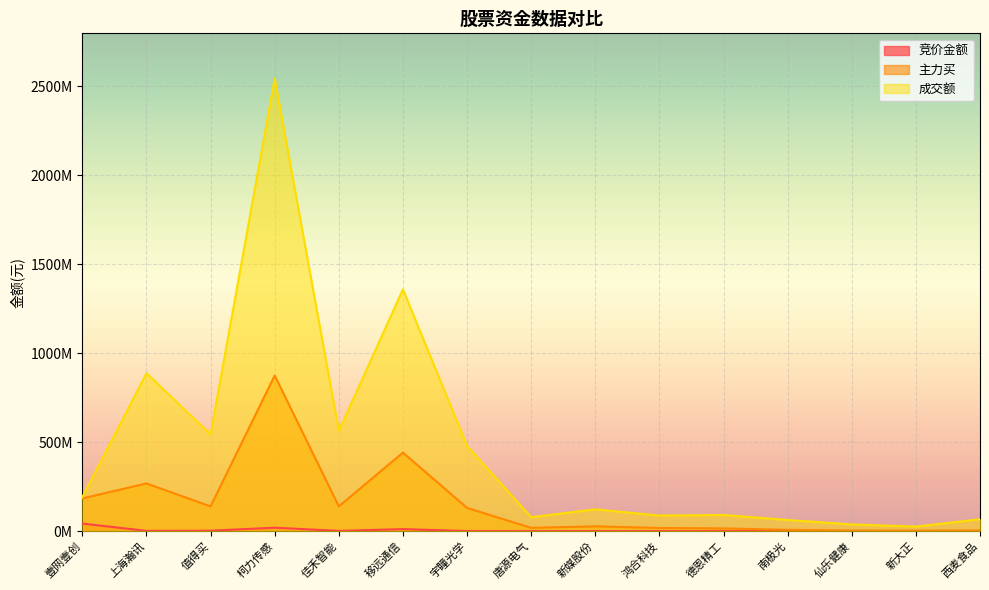

In 主力买, how many points are lower than both neighbors (excluding endpoints)?

4